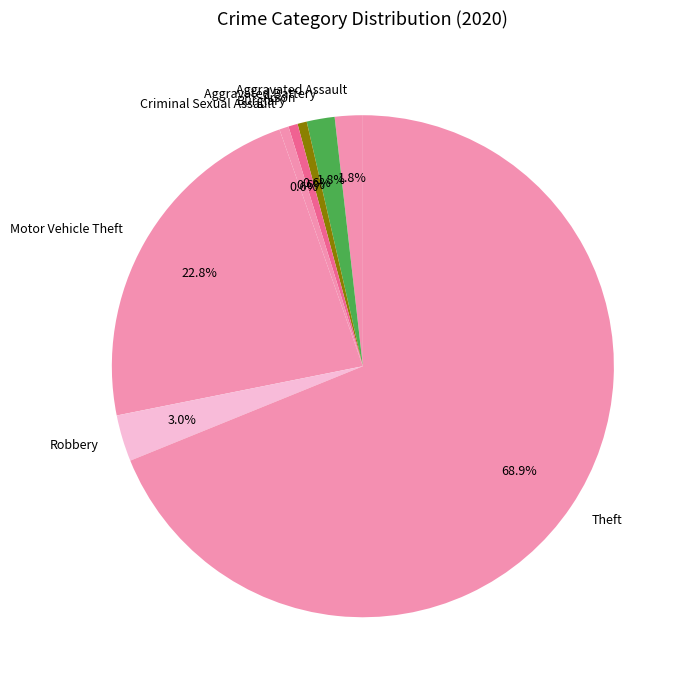

Is Aggravated Assault the majority of the pie?

No